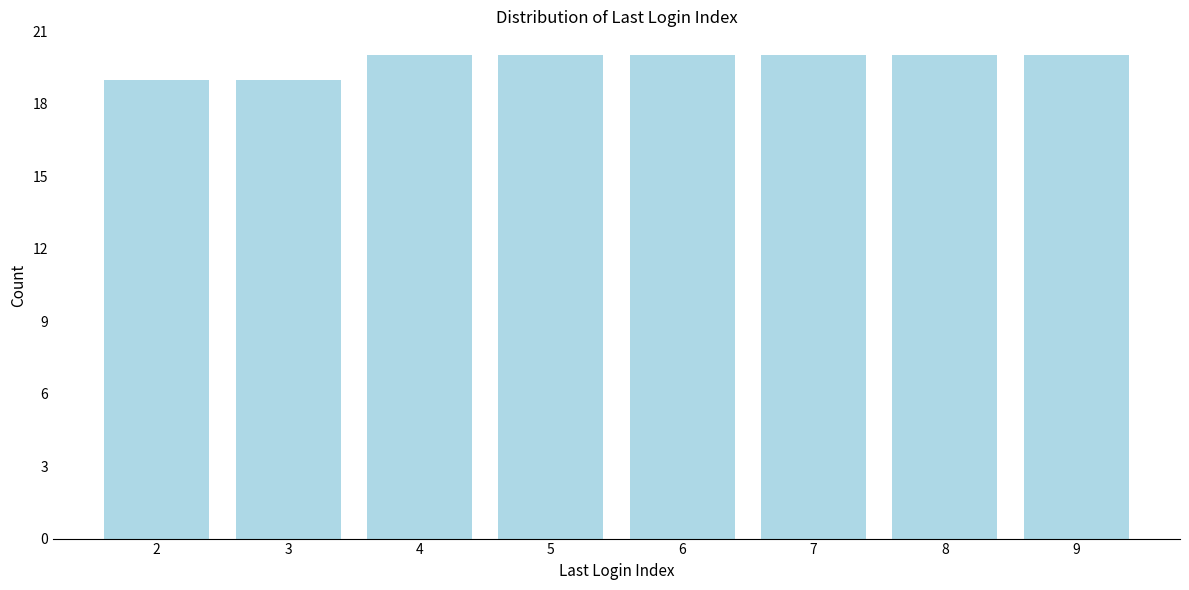

Reading left to right, list every bar in this chart as the range it spans on the x-axis followed by its height. The values are not printed on the chart, so give them approximately, as read against the axis.

1.5 to 2.5: 19
2.5 to 3.5: 19
3.5 to 4.5: 20
4.5 to 5.5: 20
5.5 to 6.5: 20
6.5 to 7.5: 20
7.5 to 8.5: 20
8.5 to 9.5: 20